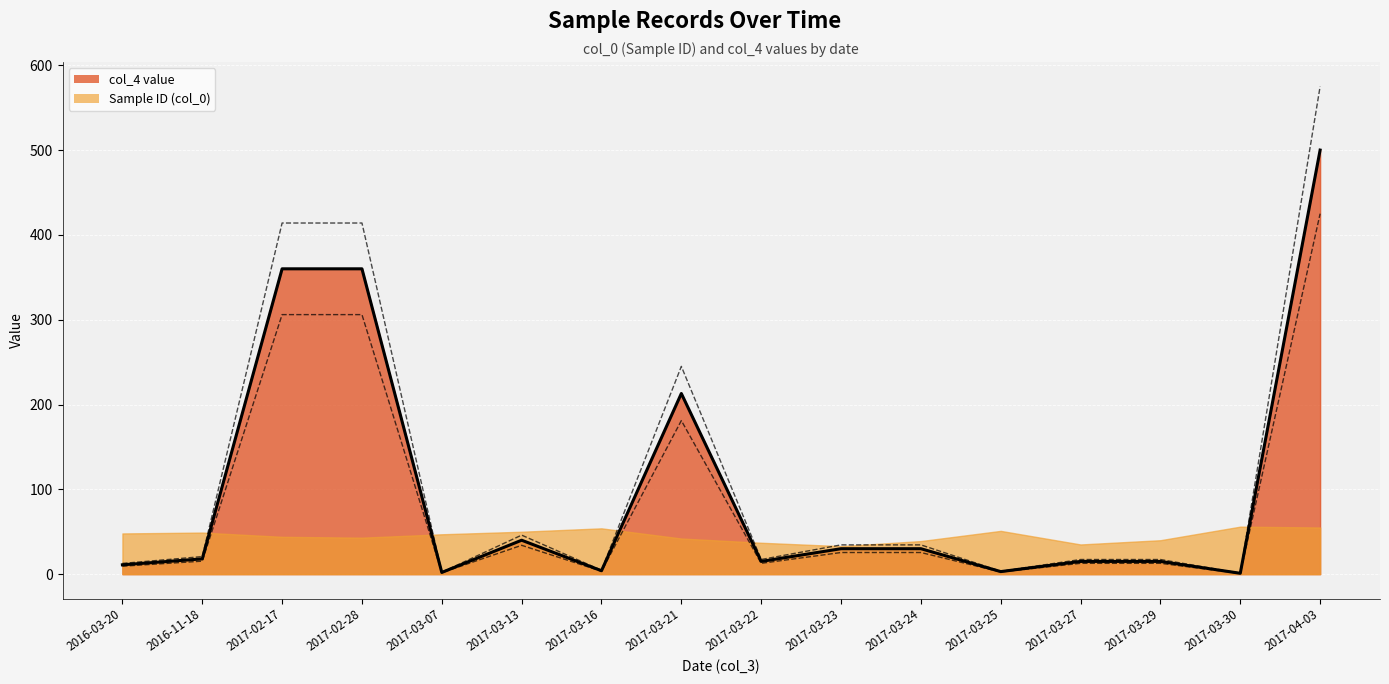

At which label does the data first exceed 18?

2017-02-17